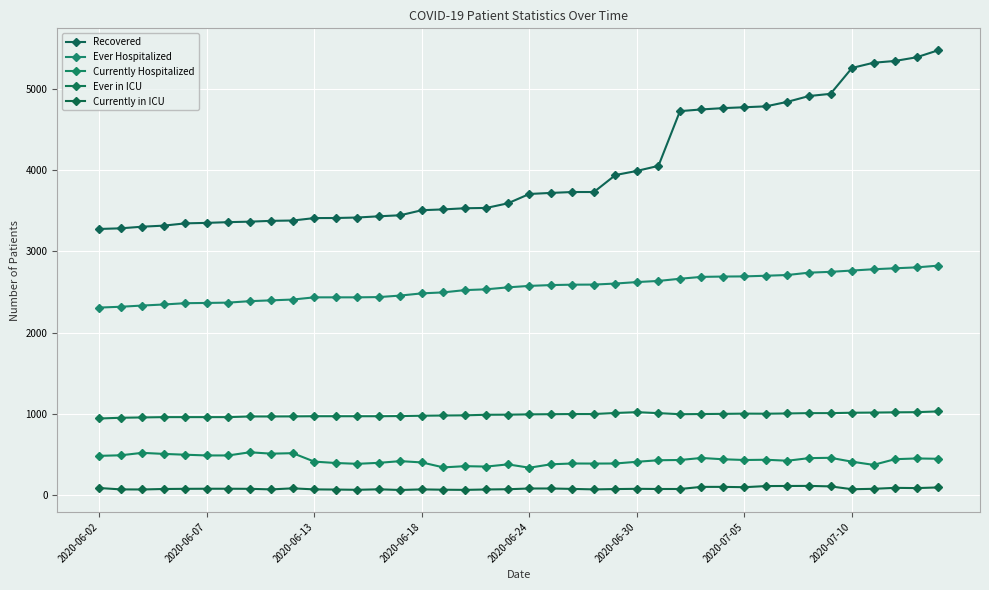

What is the highest value of the Ever Hospitalized series?

2823